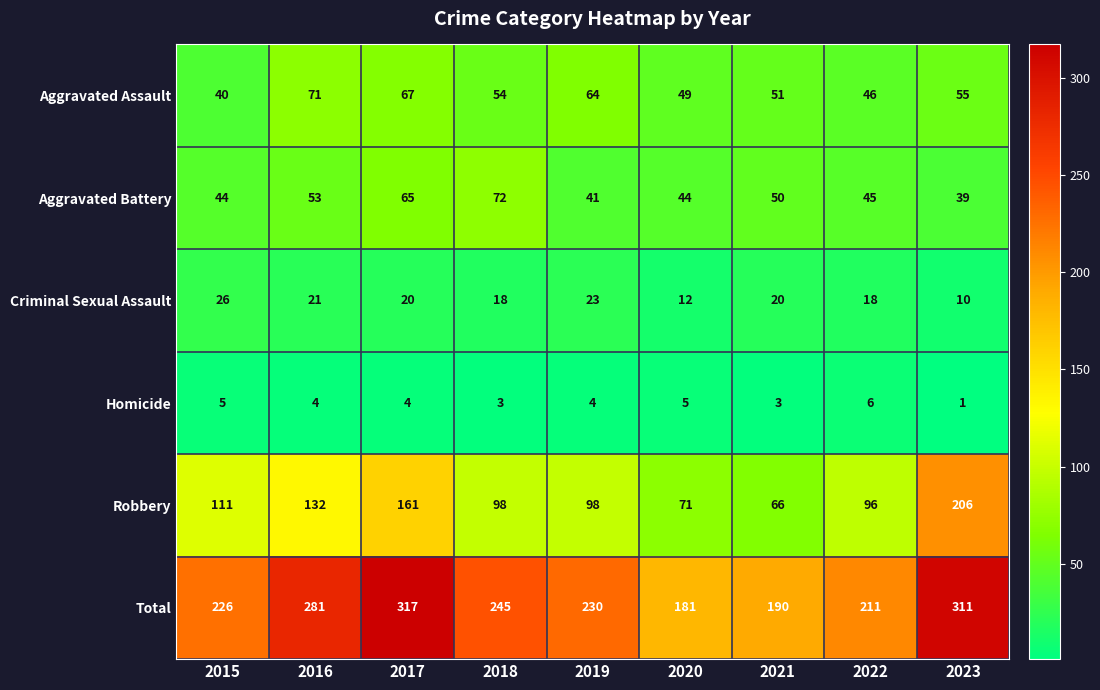

Rank the series by their maximum value, from lowest to highest.

Homicide, Criminal Sexual Assault, Aggravated Assault, Aggravated Battery, Robbery, Total